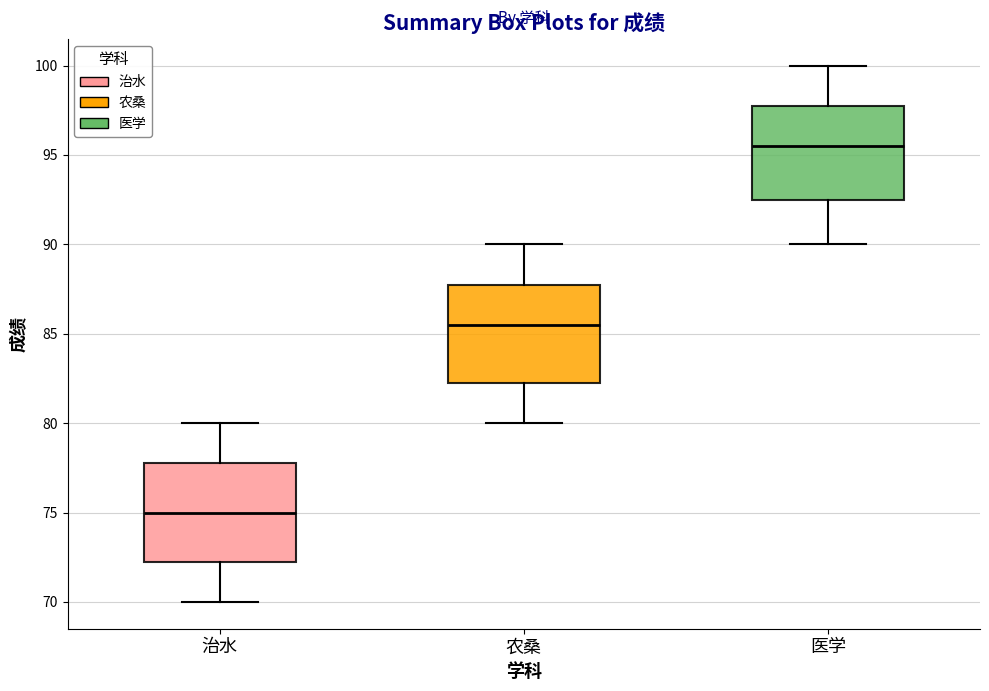

Reading left to right, transcribe this box plot: for each box, give where its median line is, the range the box spans, and where its two whiskers end, as read against the y-axis. The values are not printed on the chart, so give them approximately, as read against the axis.

治水: median 75.0, box 72.5 to 78.0, whiskers 70.0 to 80.0
农桑: median 85.5, box 82.5 to 88.0, whiskers 80.0 to 90.0
医学: median 95.5, box 92.5 to 98.0, whiskers 90.0 to 100.0